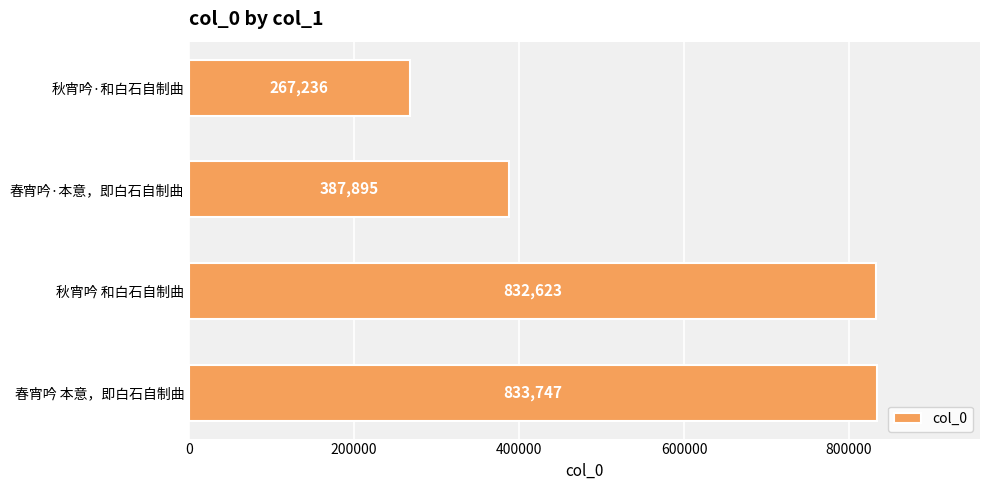

What is the maximum value shown in the chart?

833747